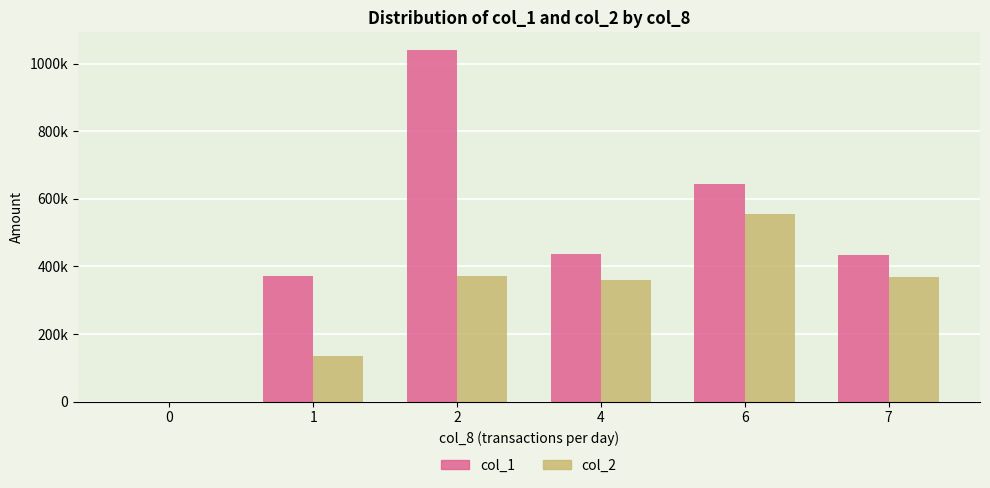

What is the sum of the col_1 values at 1 and 0?

372000